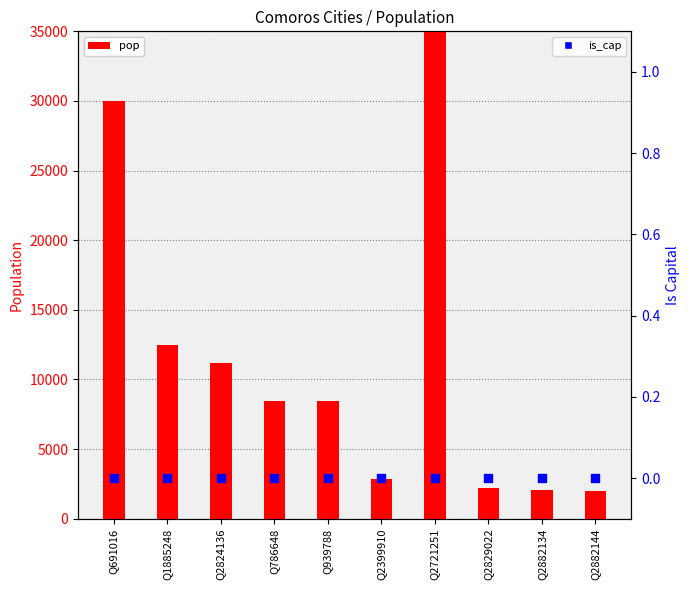

At which category is the sum across all series the highest?

Q2721251